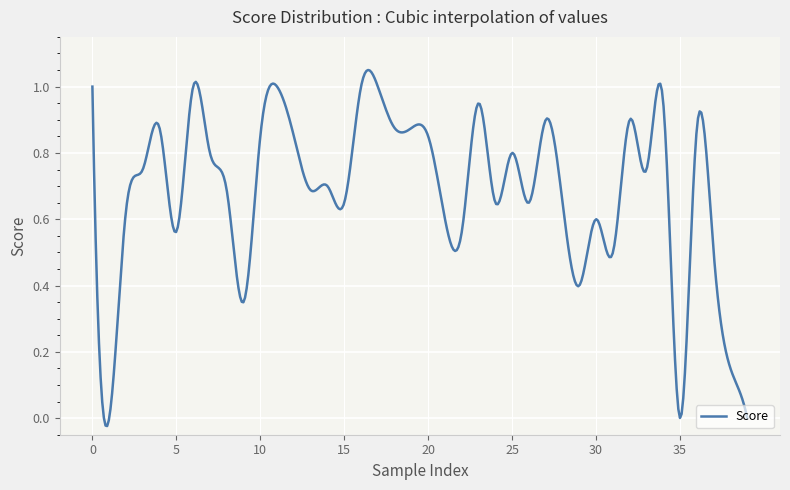

True or false: there are more than 2 points higher than both neighbors.

True